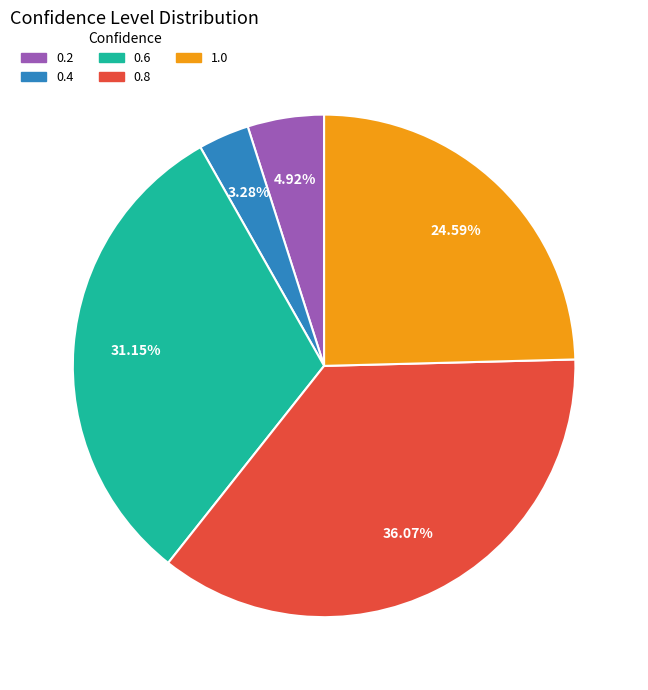

Between 0.6 and 1.0, which is larger?

0.6